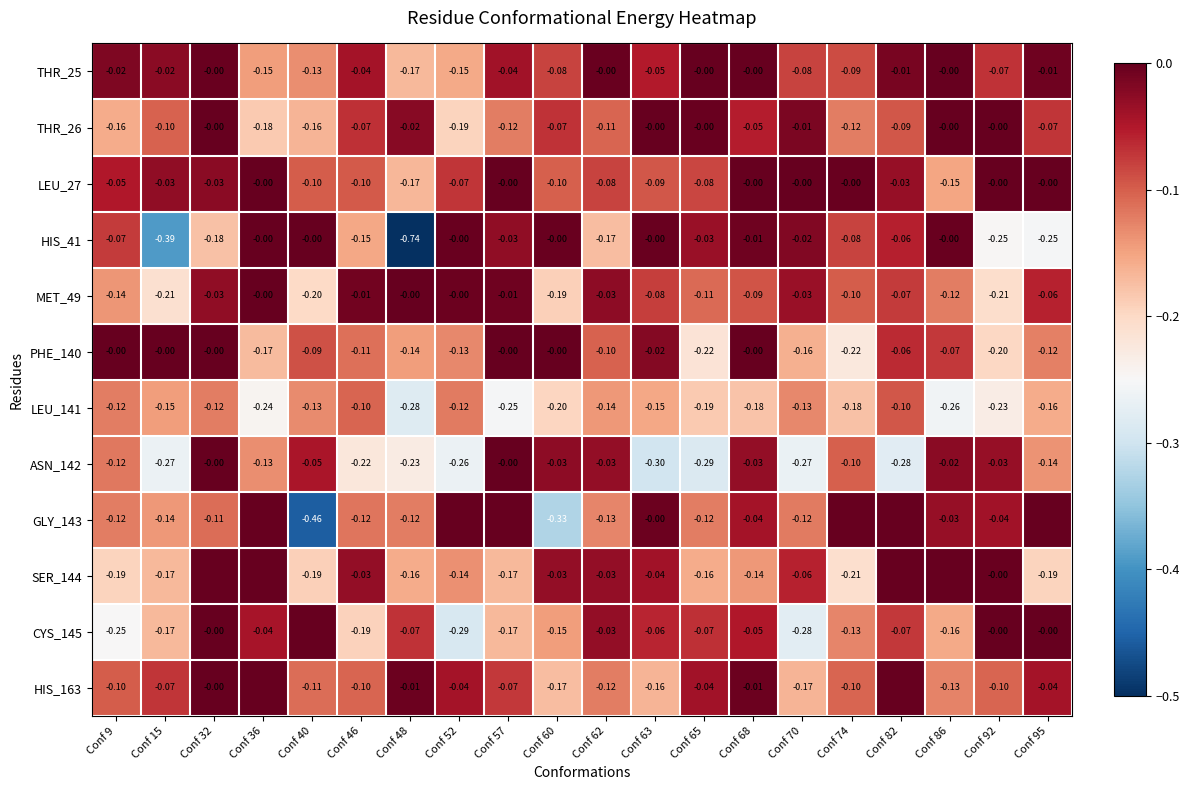

Is the value of HIS_41 at Conf 68 greater than the value of GLY_143 at Conf 65?

Yes